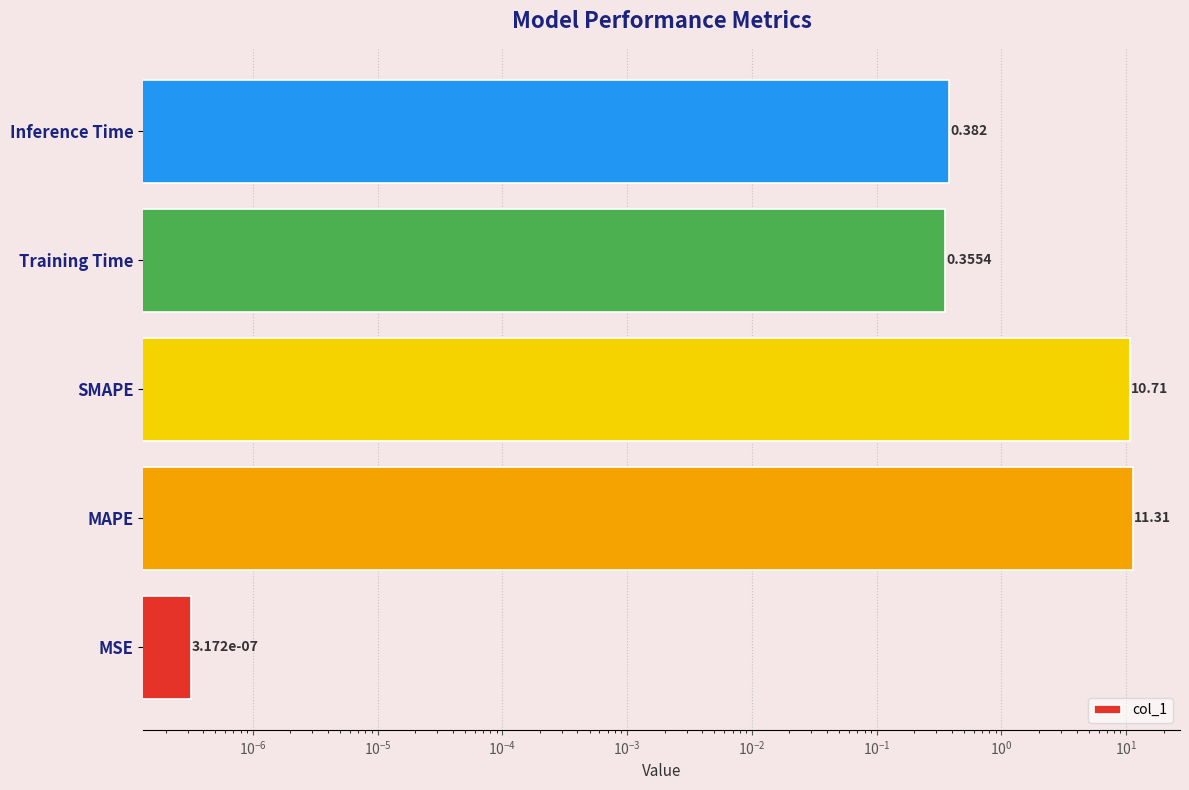

Does the chart contain any negative values?

No